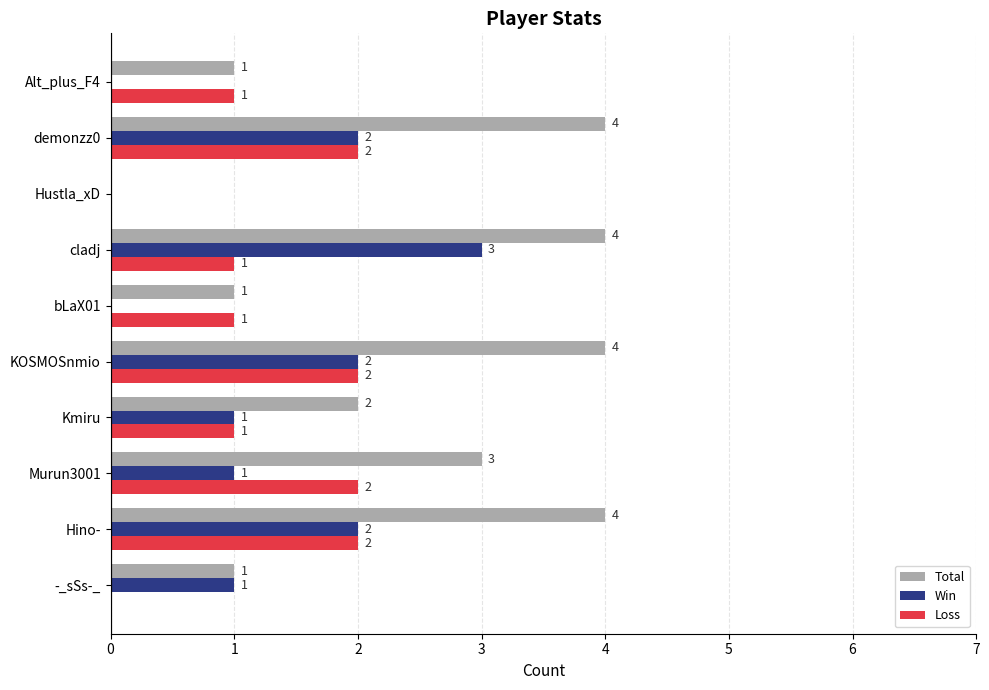

How many Total values are between 1 and 4?

9